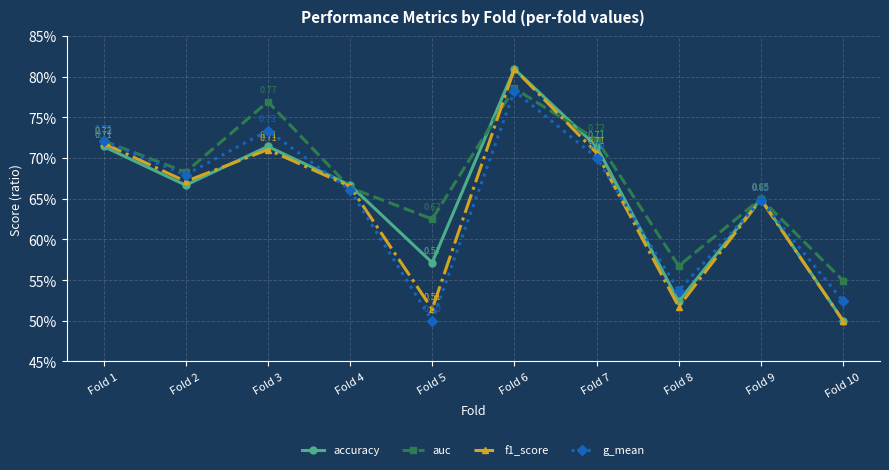

What is the maximum value shown in the chart?

0.8